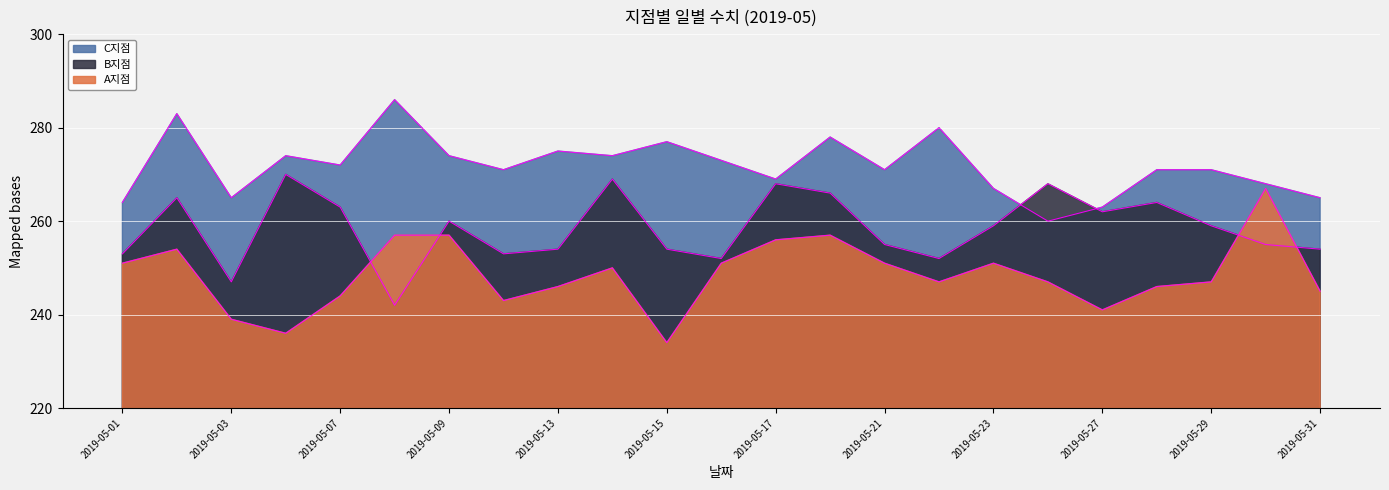

List the series in order of their peak value, lowest first.

A지점, B지점, C지점